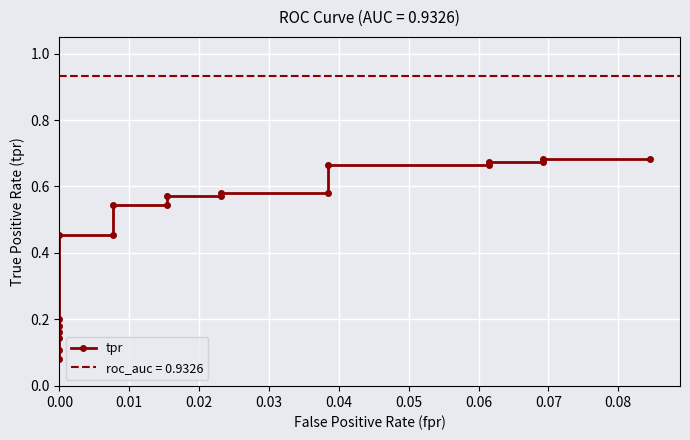

What is the sum of the values at 12 and 0.04?

0.8